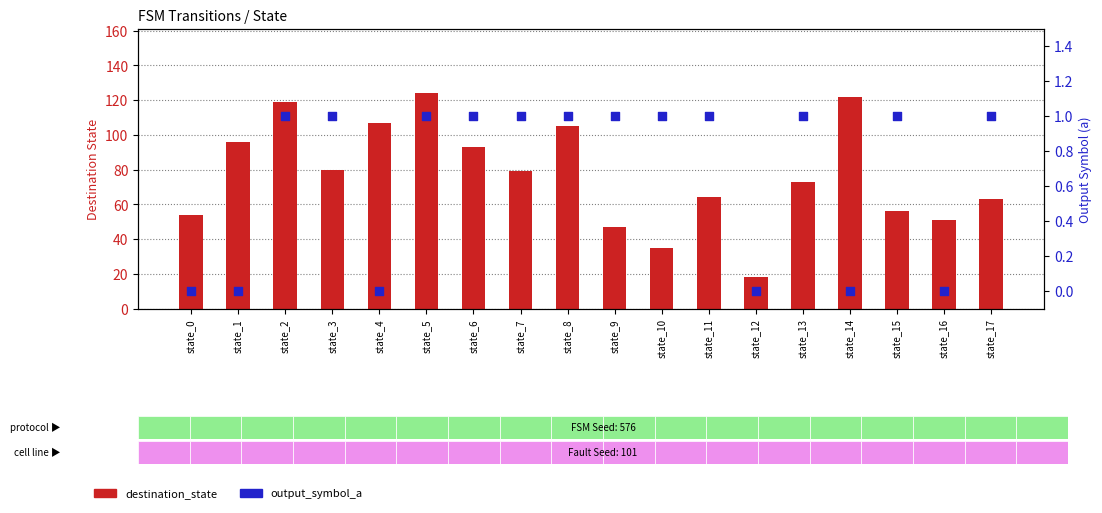

Which series has the largest Y range (max minus min)?

destination_state